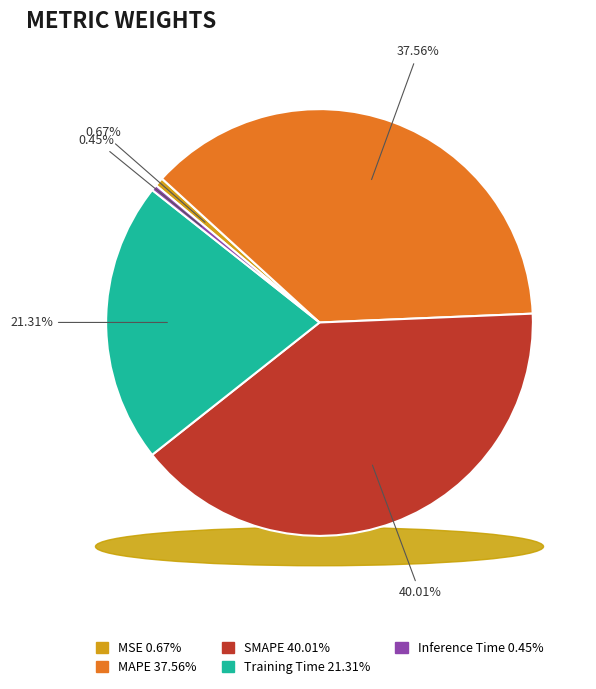

Between Inference Time and MSE, which is larger?

MSE